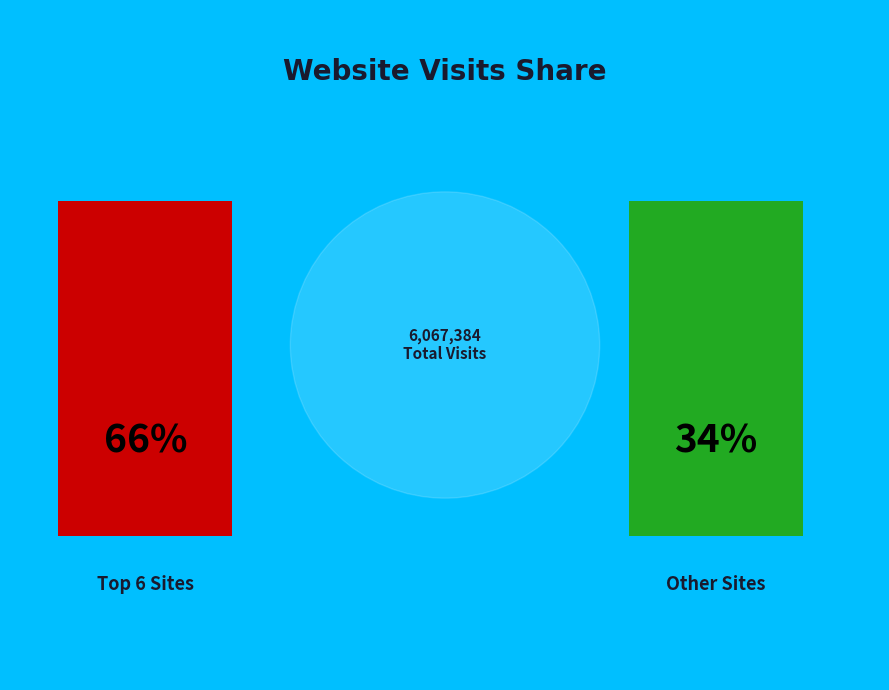

Does tk.de represent more than half of the total?

No